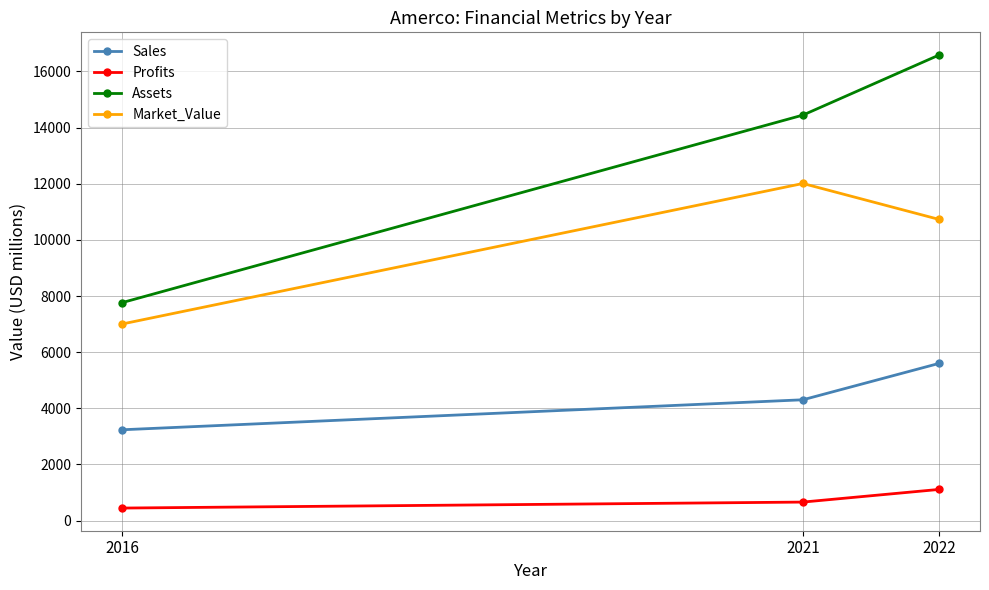

Which series has the widest spread of values?

Assets